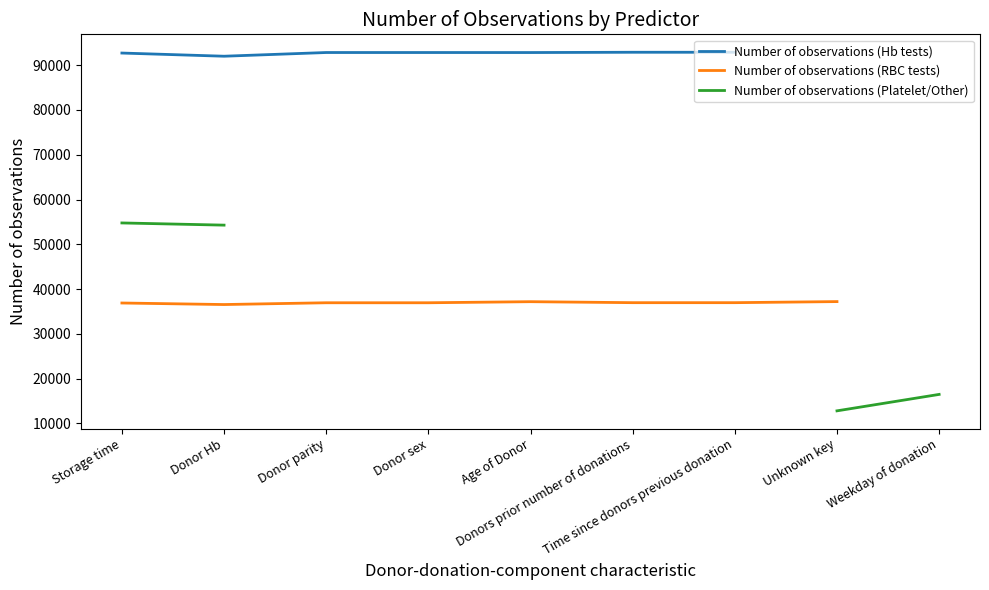

Which series has the widest spread of values?

Number of observations (Platelet/Other)